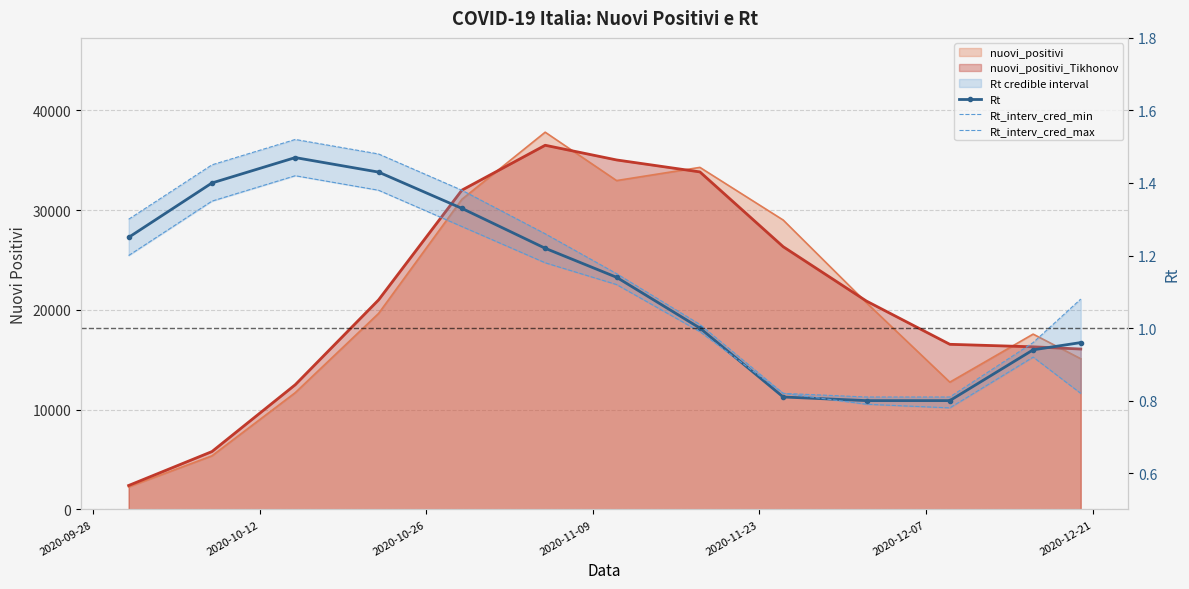

What is the average value of the Rt_interv_cred_min series?

1.1